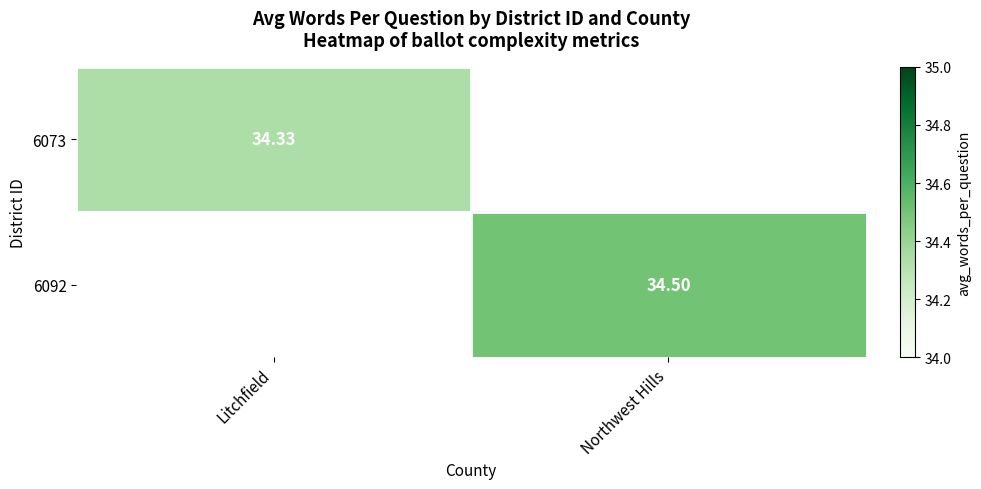

How many data points in 6092 are above 34?

1